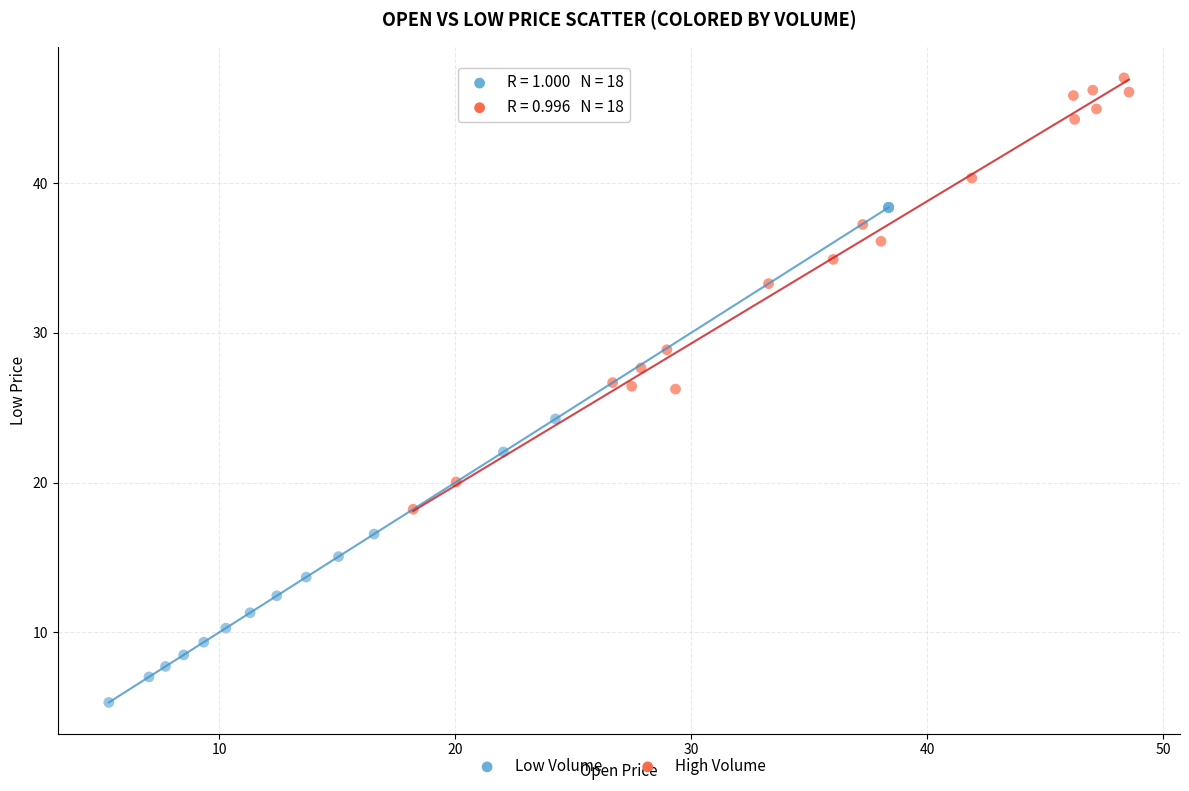

Which series reaches the minimum Y coordinate?

Low Volume